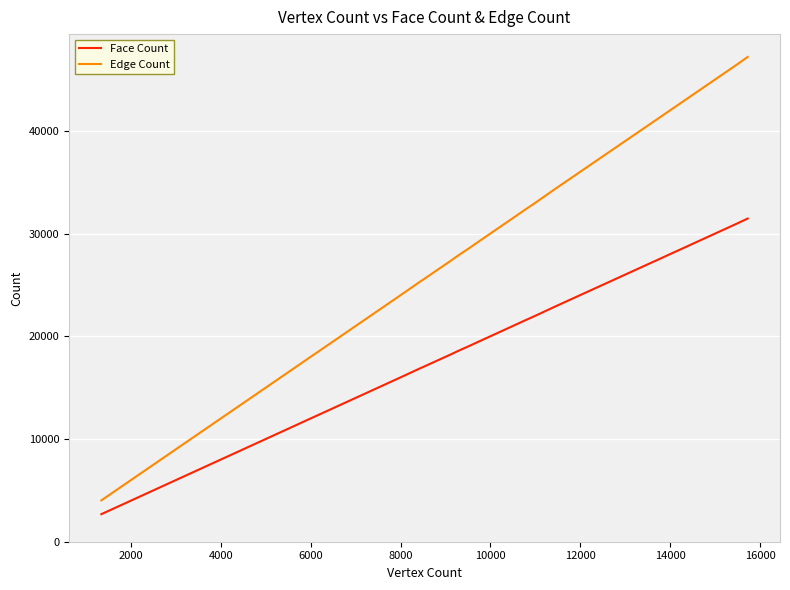

How many series are shown in this chart?

2